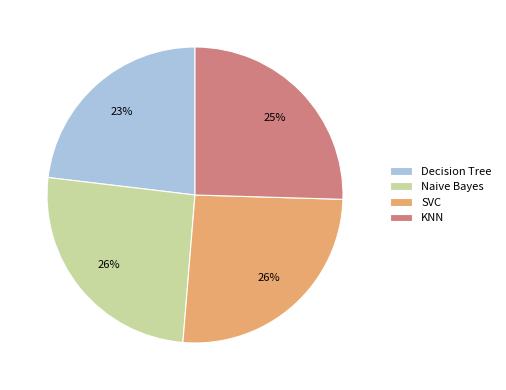

How many slices are in this pie chart?

4